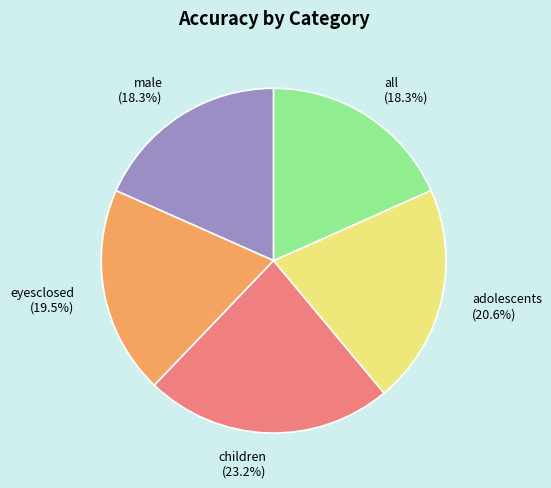

Which has a higher value, all (18.3%) or children (23.2%)?

children (23.2%)